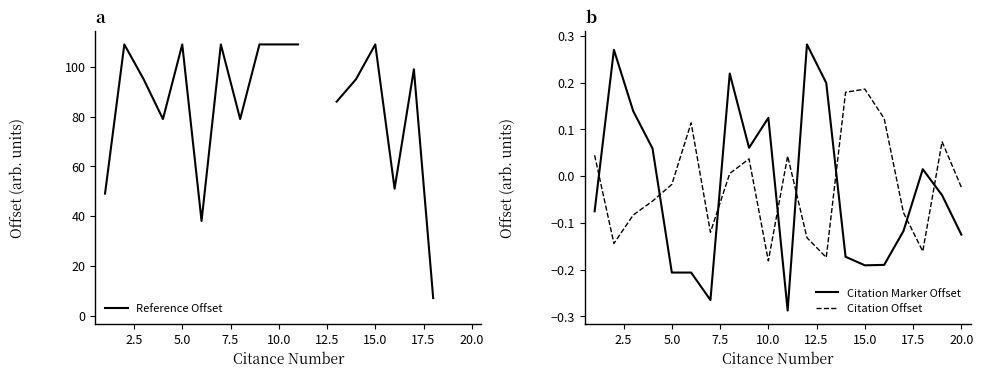

True or false: Citation Offset and Citation Marker Offset intersect in this chart.

True